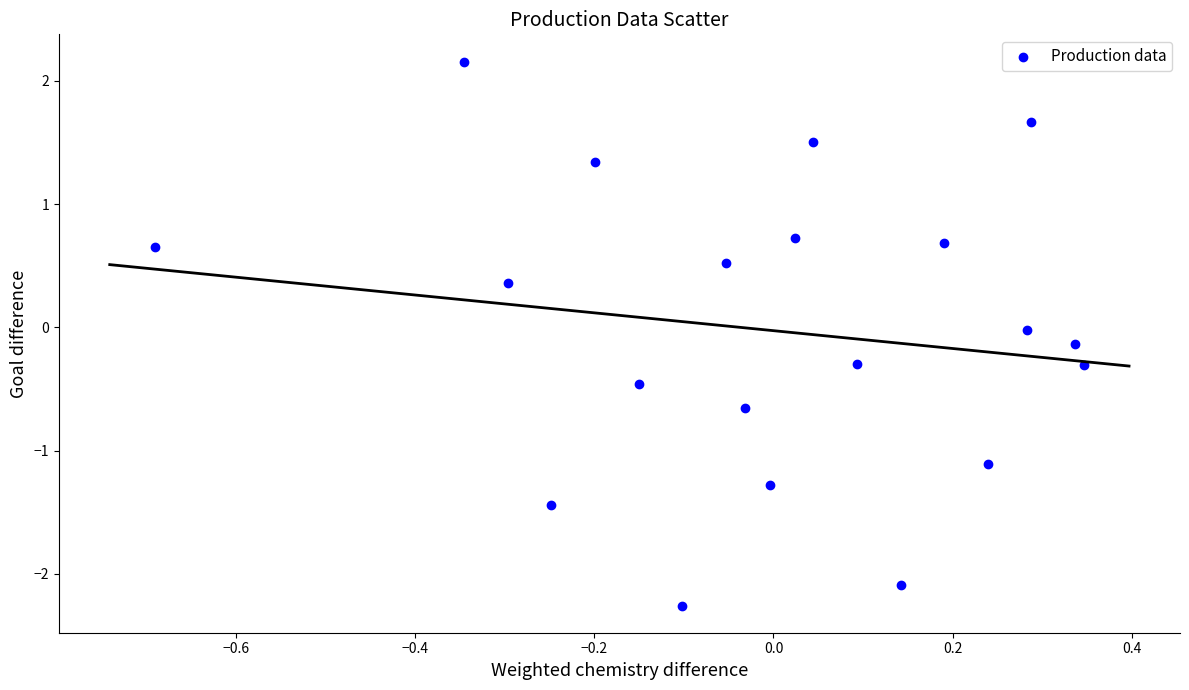

What is the range of Y values (max minus min)?

4.4